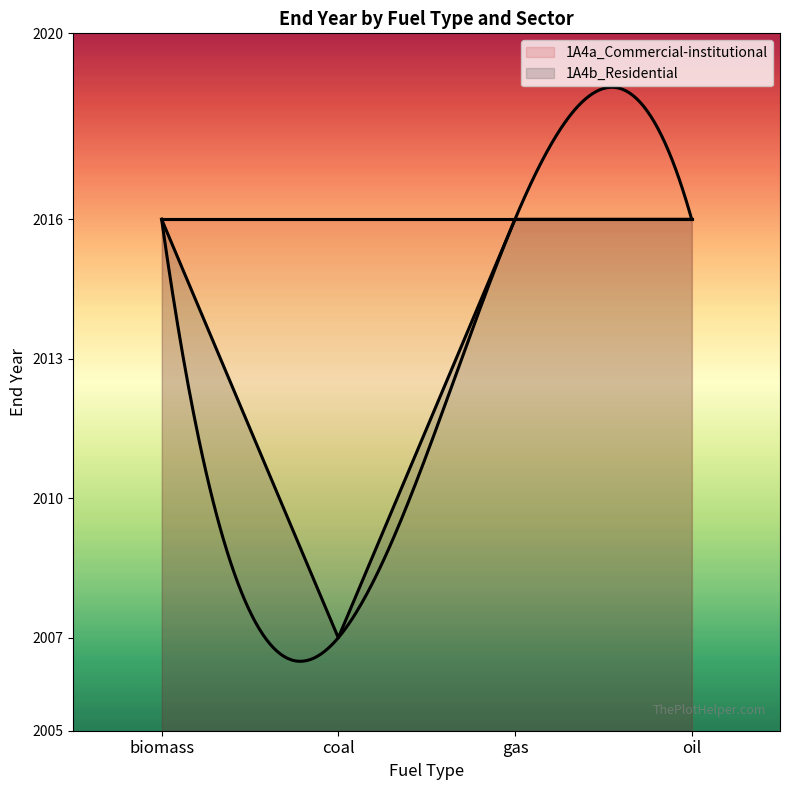

What is the ratio of the value at gas to the value at oil?

1.0